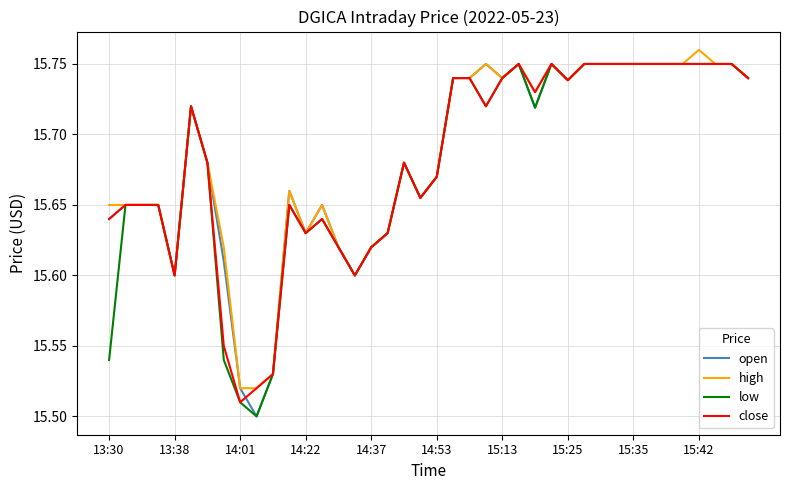

What are all the series names shown in the legend?

open, high, low, close